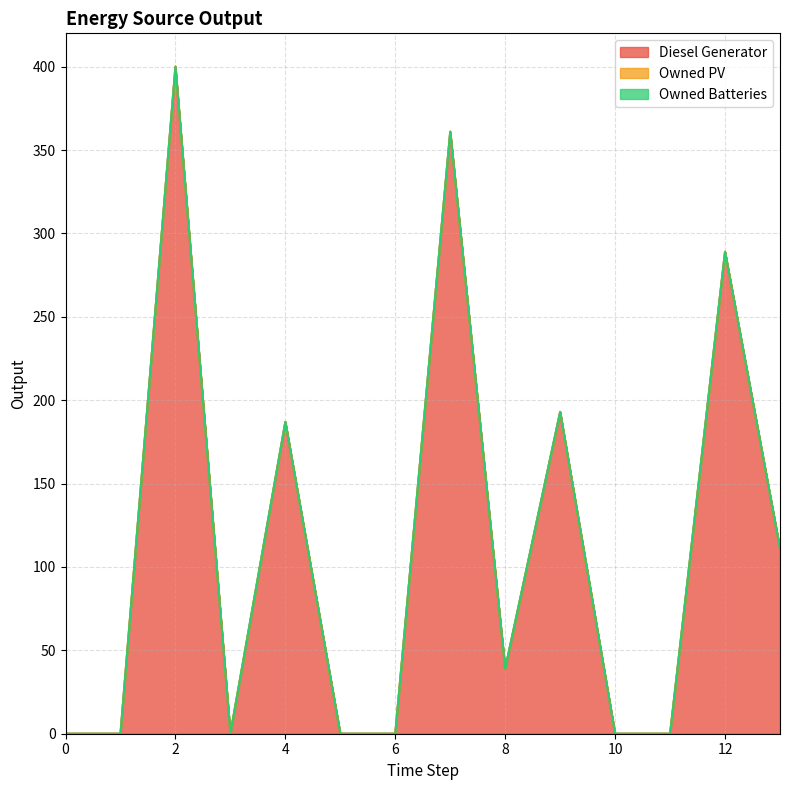

True or false: Owned PV and Owned Batteries intersect in this chart.

False